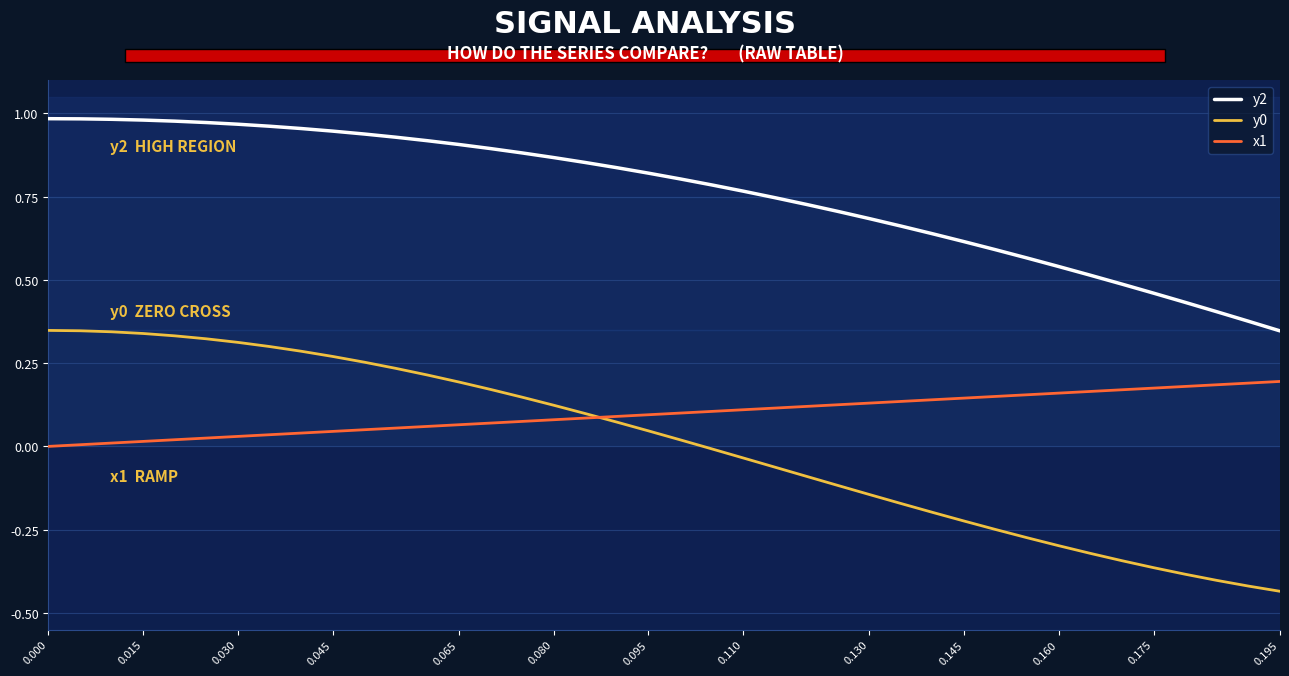

Which series ends up on top after the final intersection of x1 and y0?

x1